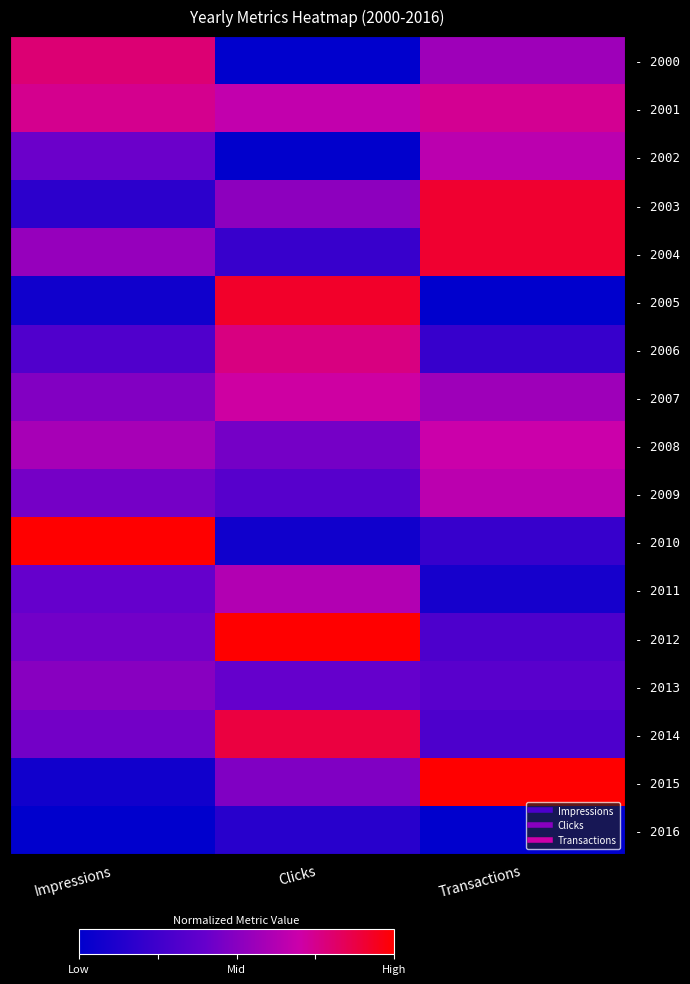

At which category is the sum across all series the highest?

Clicks